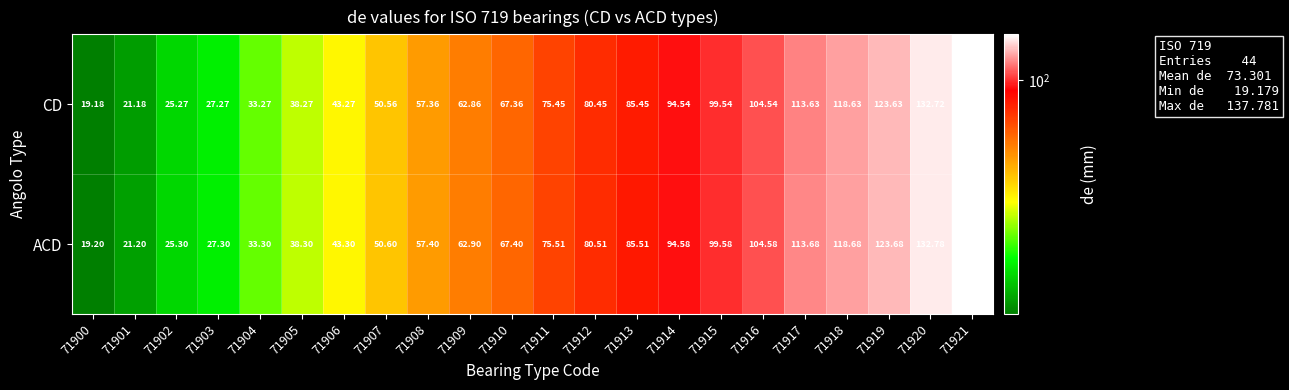

Which series has the largest total across all categories?

ACD